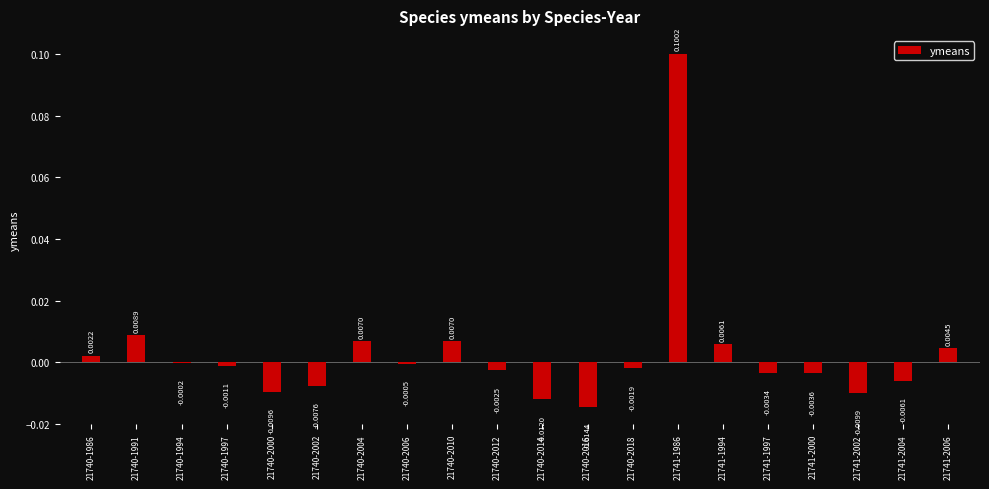

Which has a higher value, 21741-1986 or 21740-2014?

21741-1986